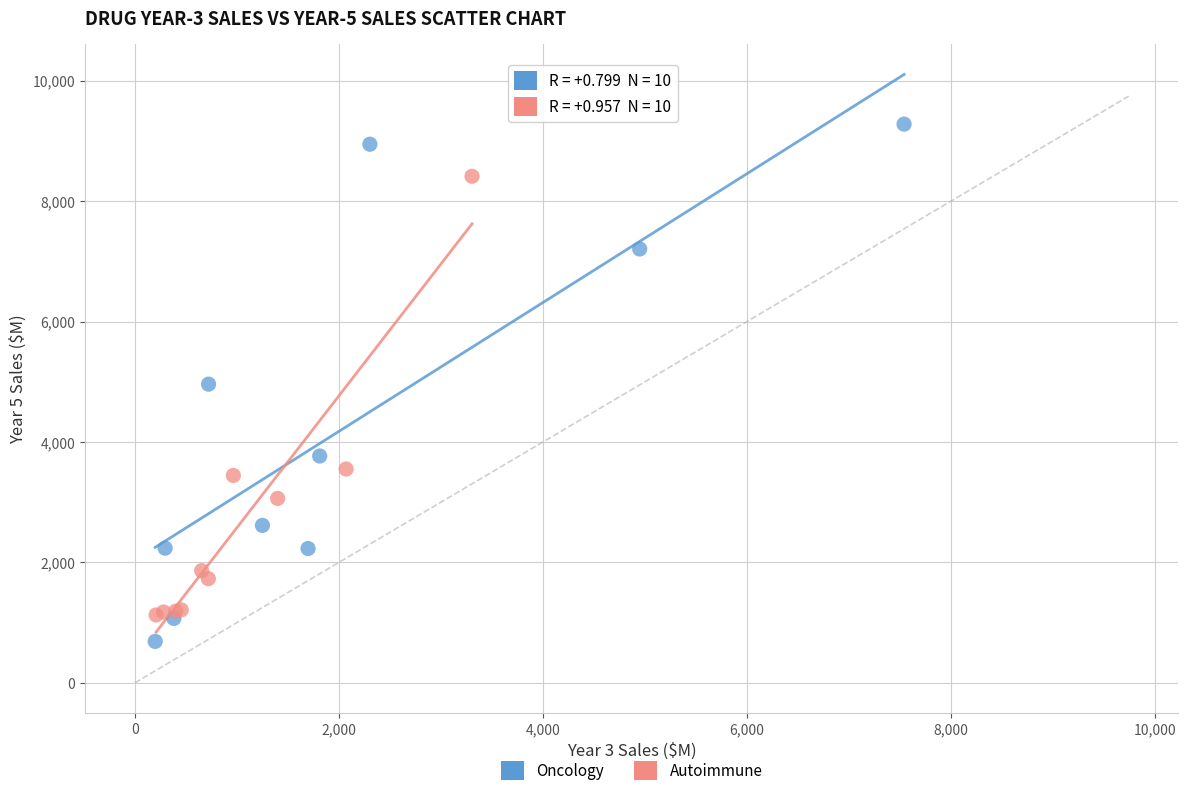

Which series has the largest Y range (max minus min)?

Oncology